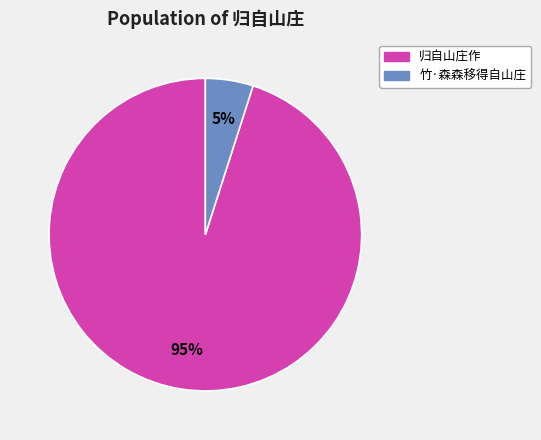

What percentage is the 归自山庄作 slice, to the nearest percent?

95%